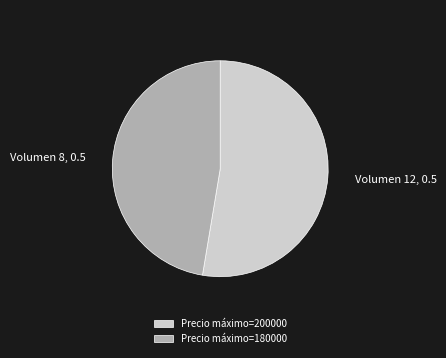

What is the majority slice?

Volumen 12